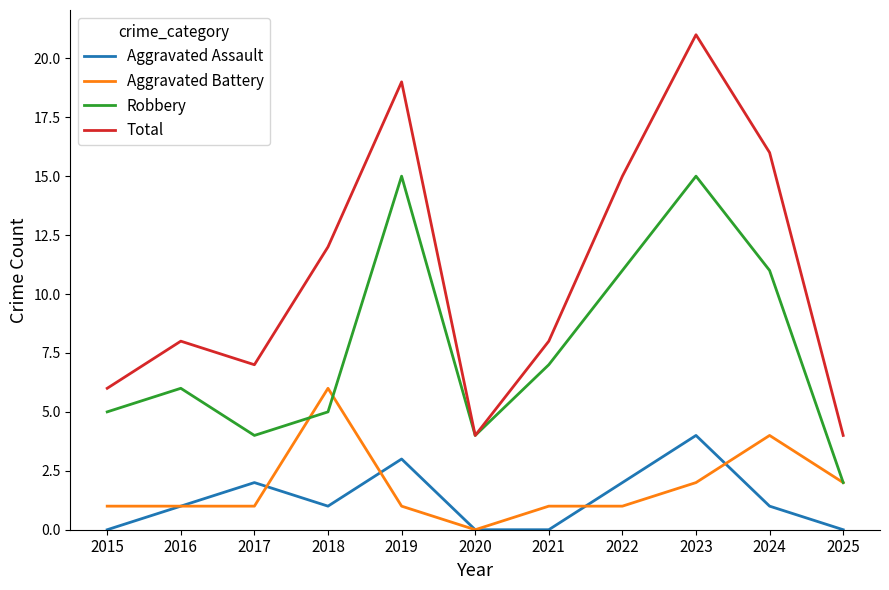

What is the maximum value for Total?

21